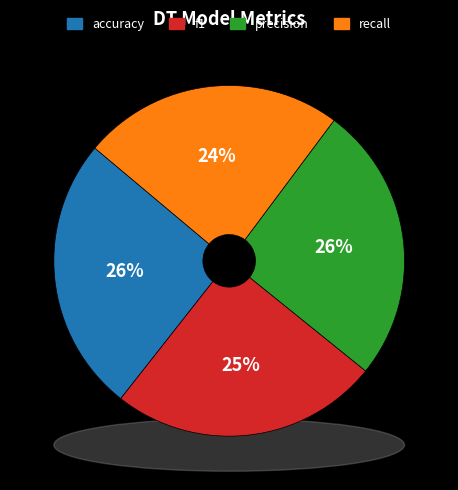

Is it true that f1 is 25% of the pie?

True